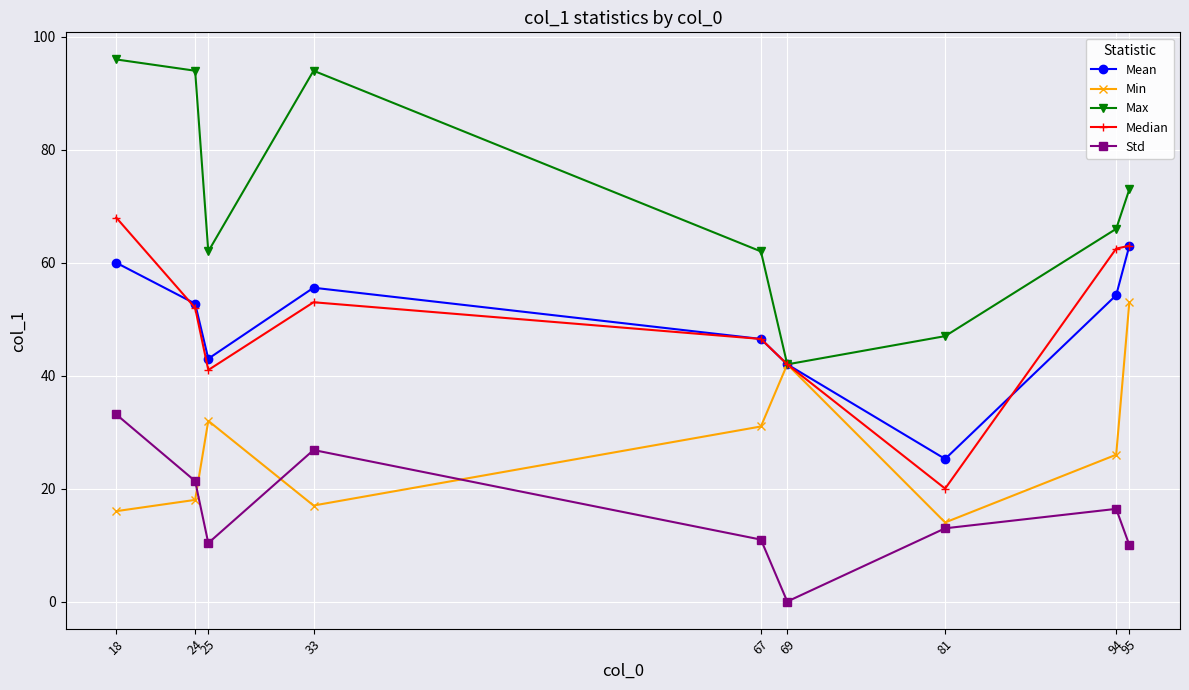

Is it true that Min equals 16.0 at 18?

True